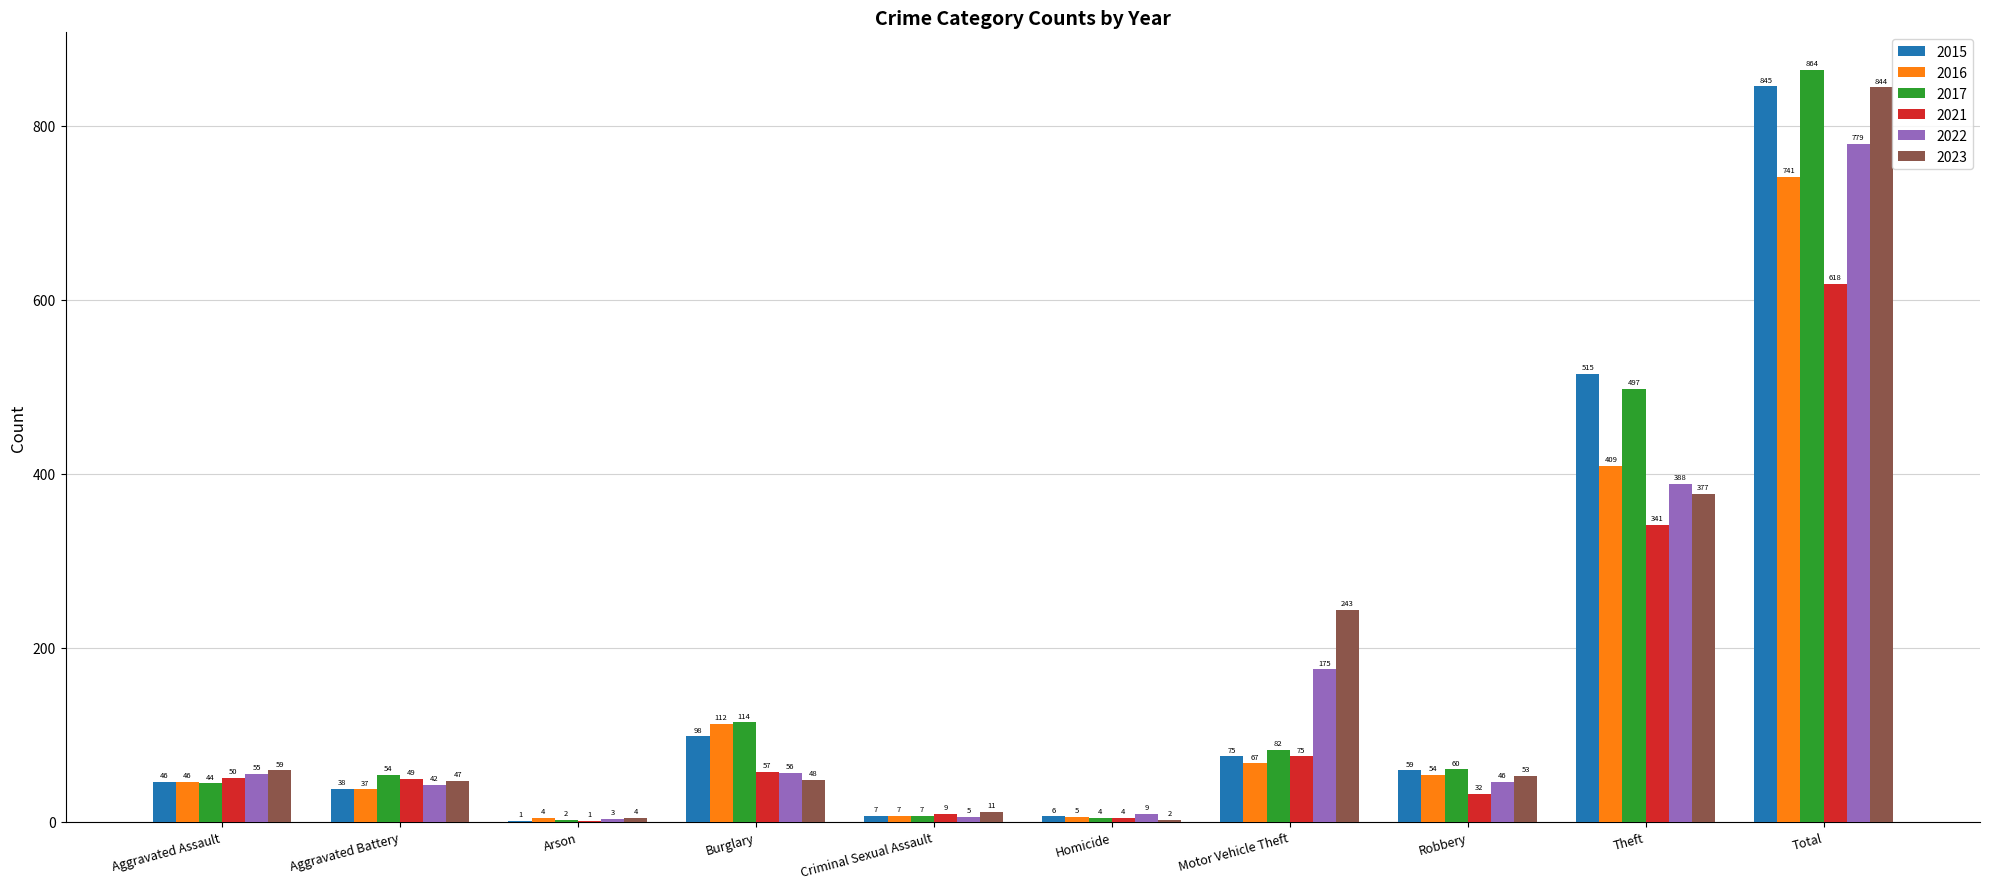

Where is 2015 nearest to the value 423?

Theft